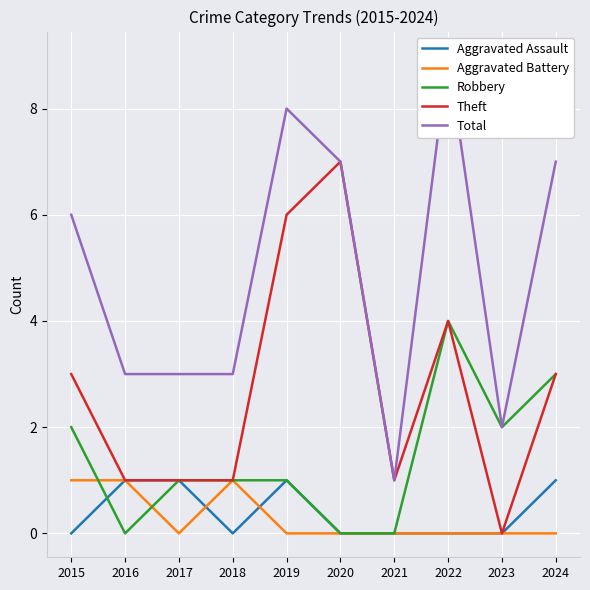

Is it true that Robbery equals 2 at 2016?

False